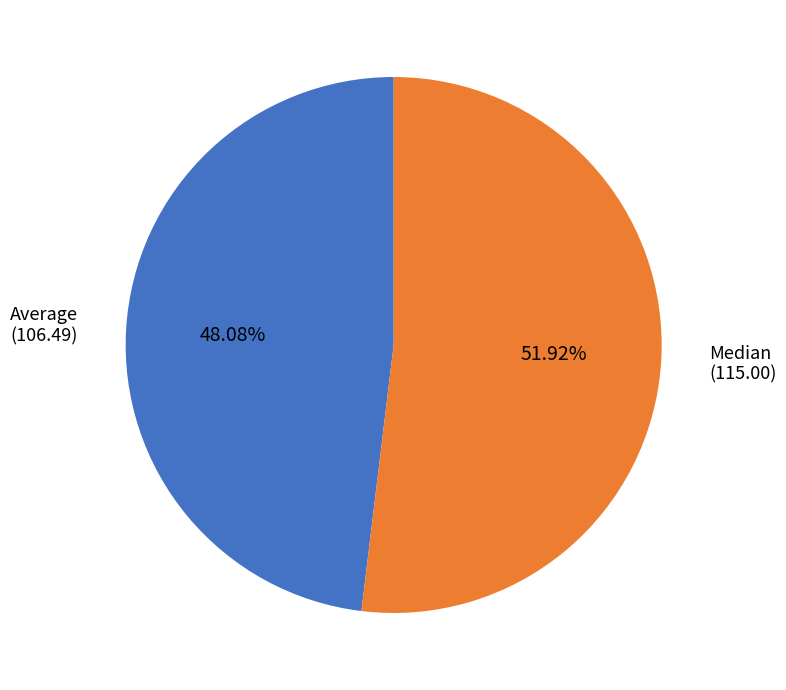

What is the ratio of the value at Median (115.00) to the value at Average (106.49)?

1.1